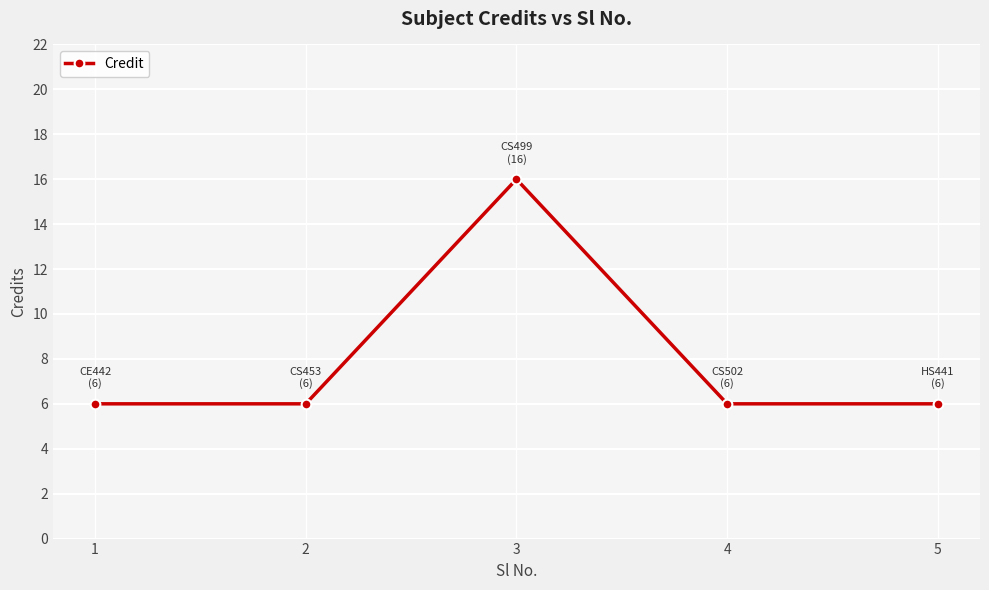

What is the value of the 1st point from the left?

6